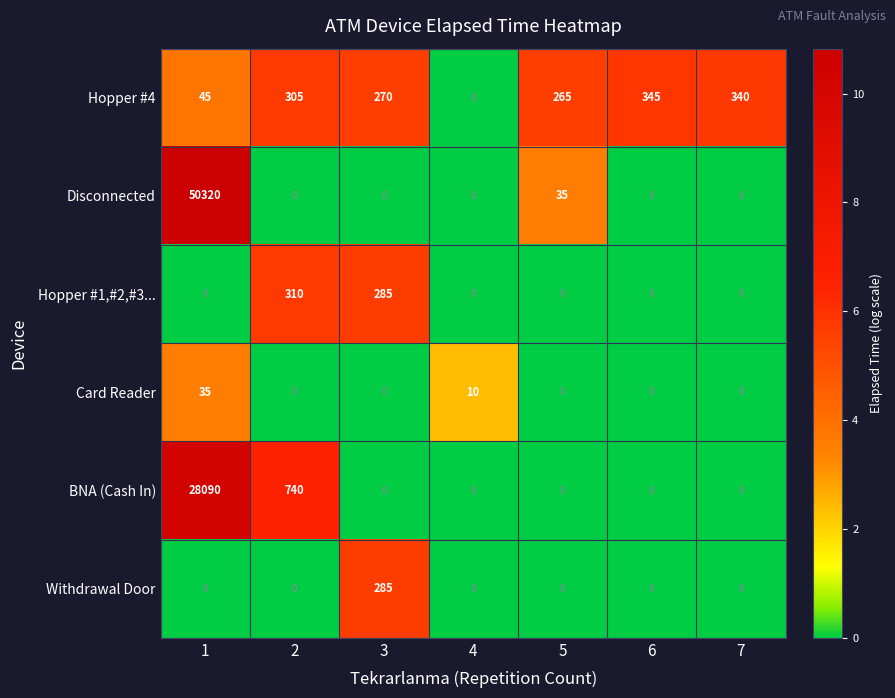

What is the sum of all BNA (Cash In) values?

28830